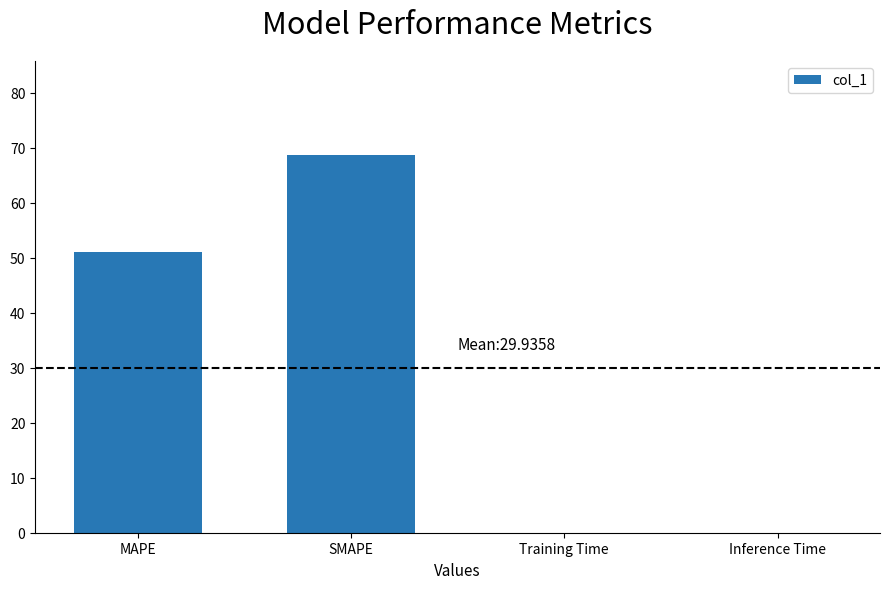

The chart shows a value of 51.1 at MAPE. True or false?

True